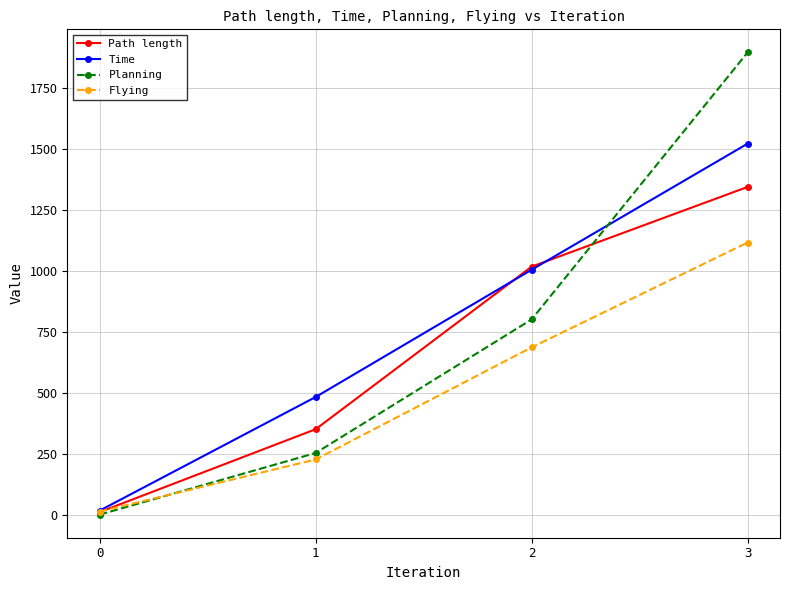

What are all the series names shown in the legend?

Path length, Time, Planning, Flying